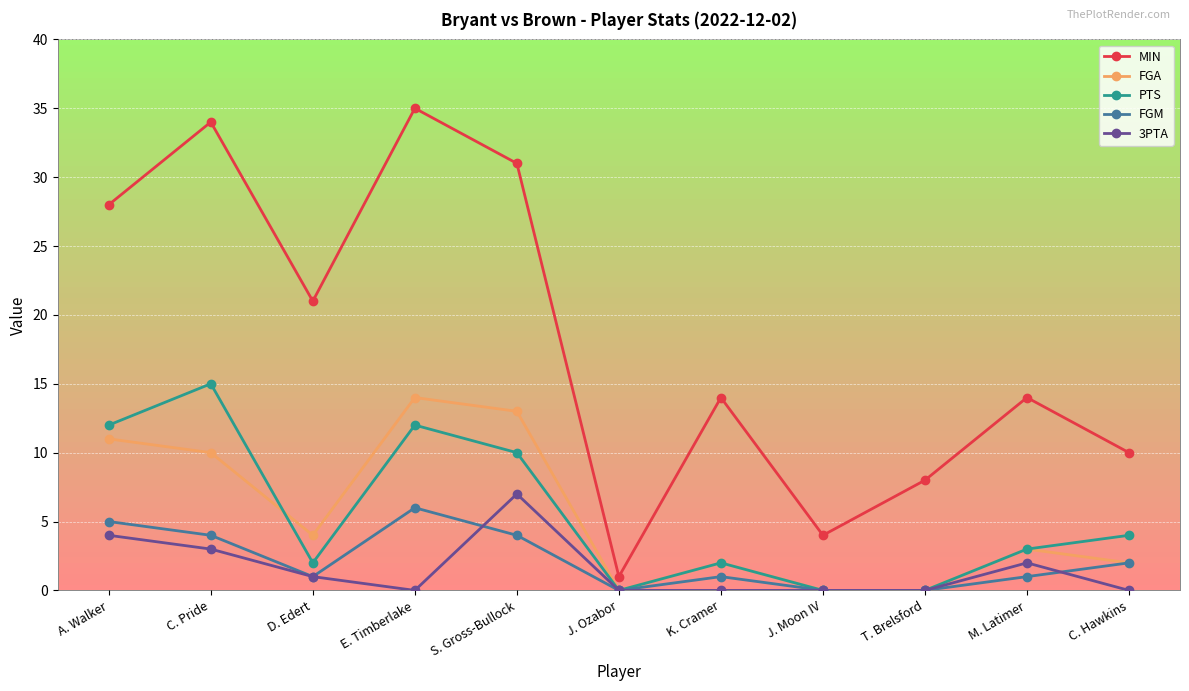

Between J. Moon IV and T. Brelsford, which series saw the biggest shift?

MIN